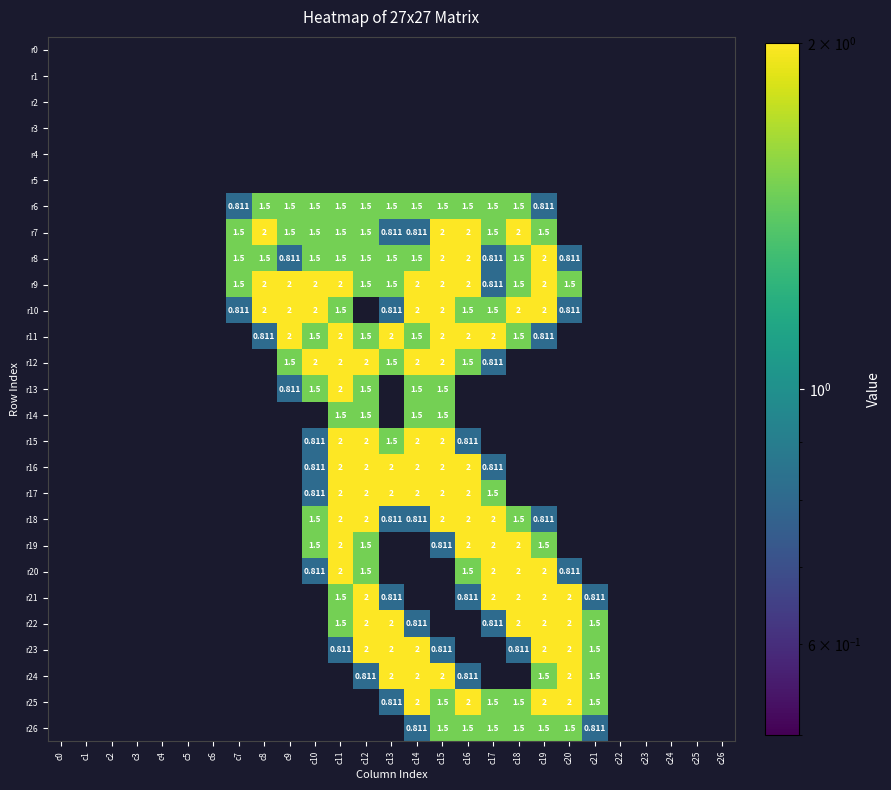

What is the total value across all series at c12?

30.3